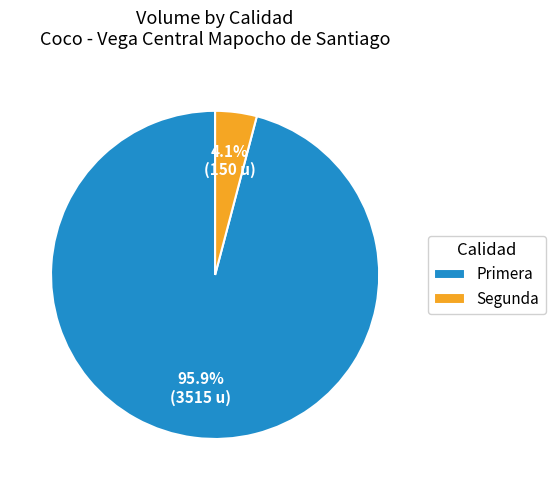

How many segments does this pie chart have?

2